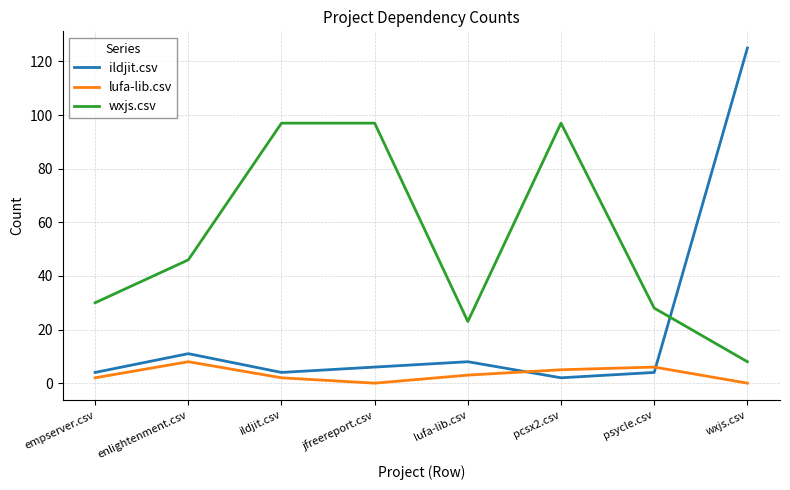

What is the approximate value of wxjs.csv at lufa-lib.csv?

23